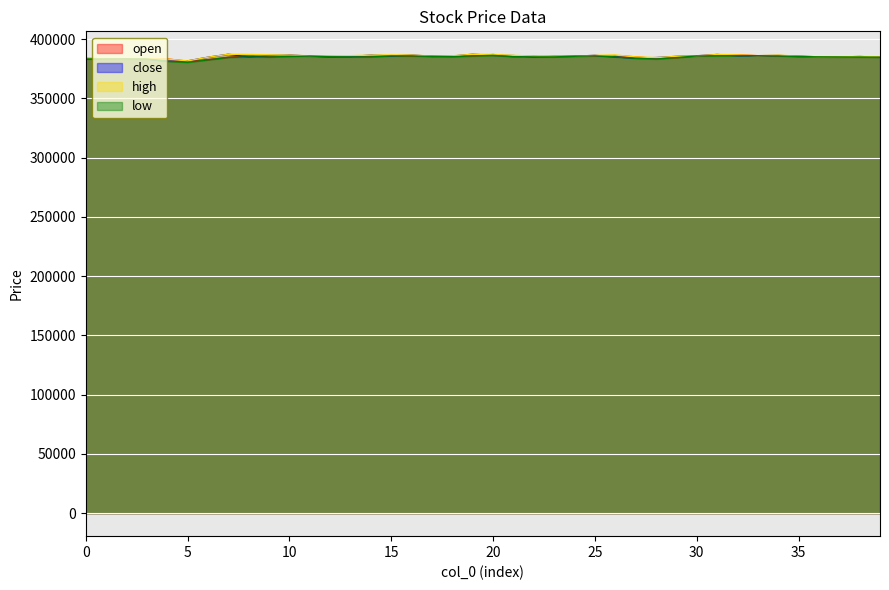

How many values in the open series are below 385400?

19